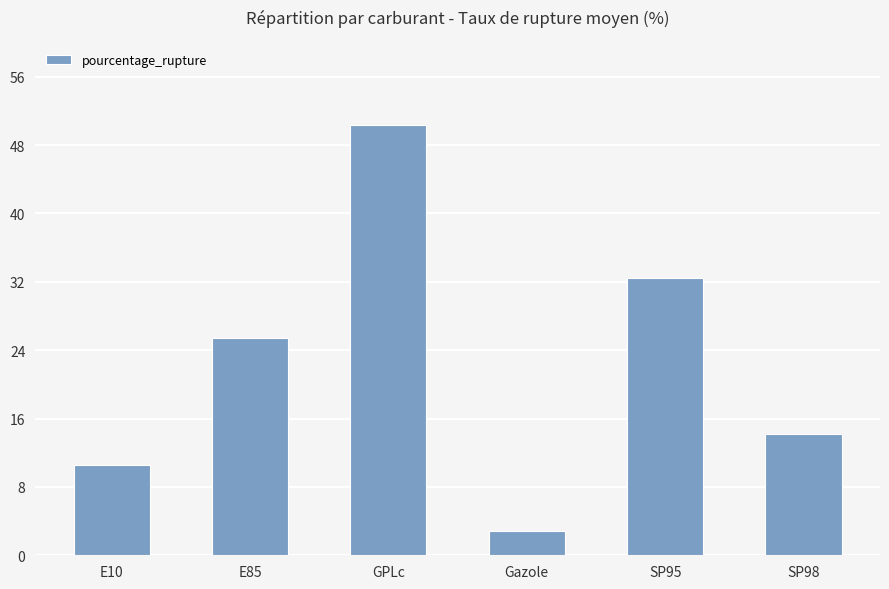

What is the difference between the values at Gazole and GPLc?

47.5